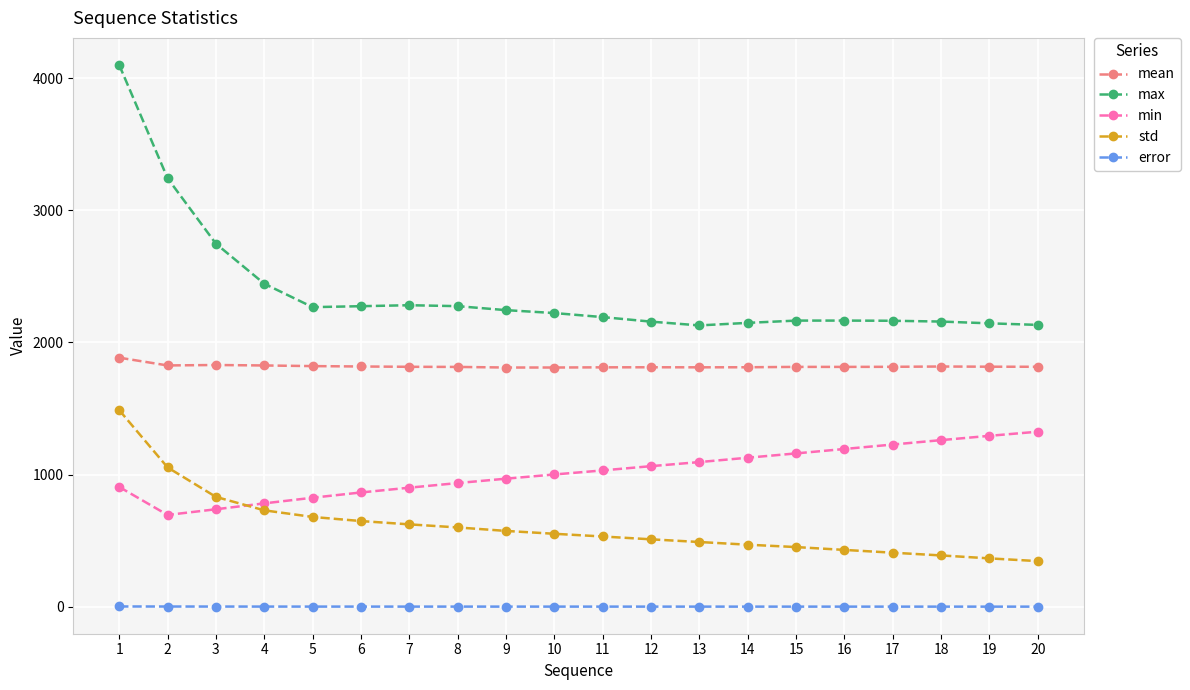

What is the value of the max point at the 19th from the left?

2144.2